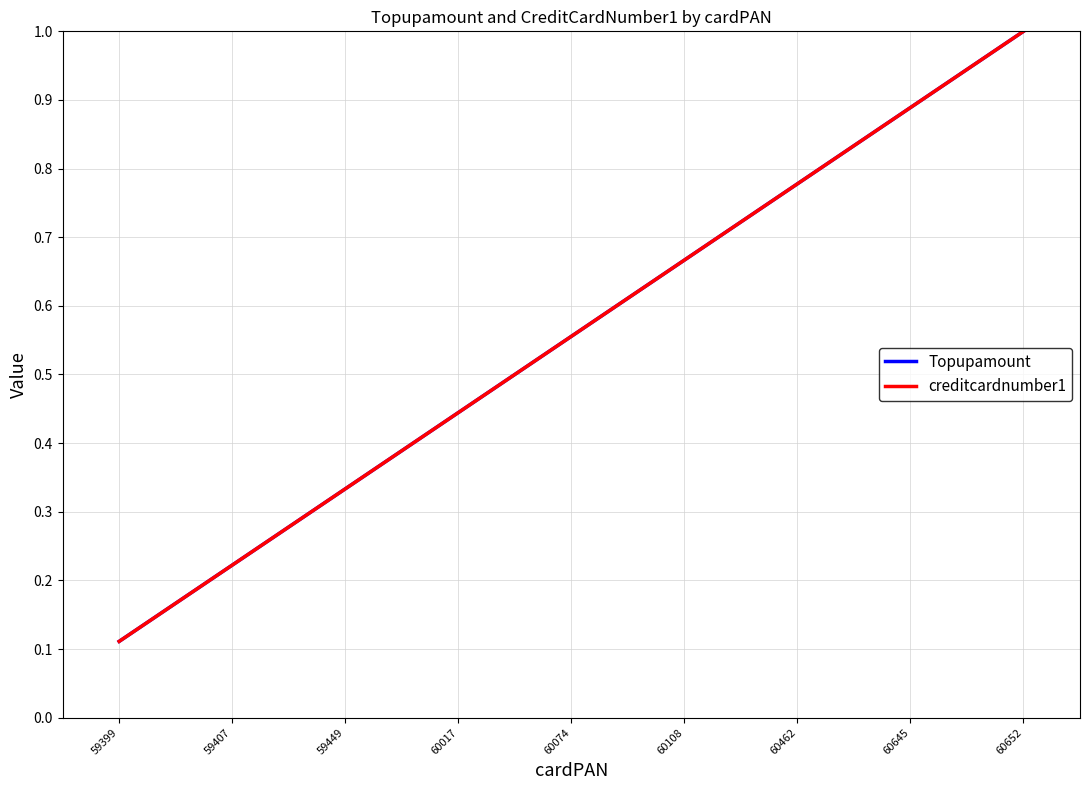

Is this an area chart (filled region under the line)?

No